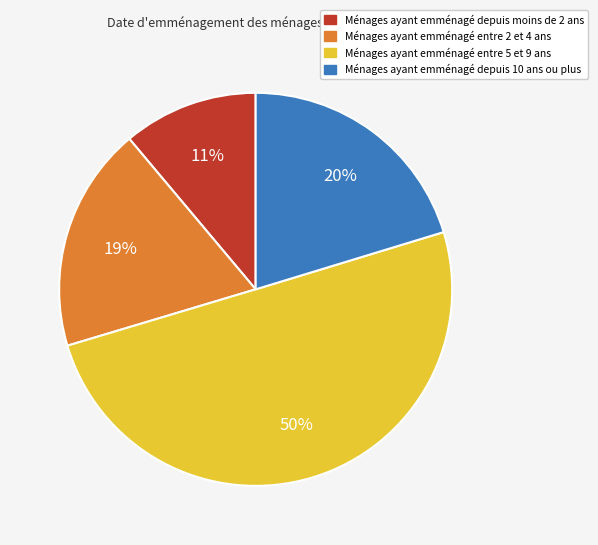

To the nearest percent, what is the difference between the largest and smallest slice percentages?

39%